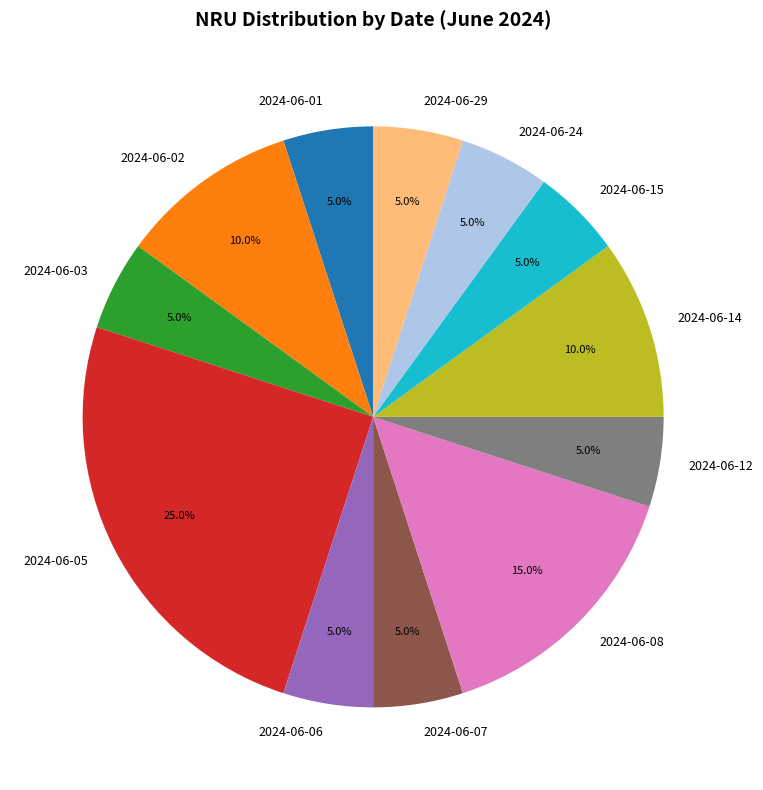

Between 2024-06-02 and 2024-06-01, which is larger?

2024-06-02